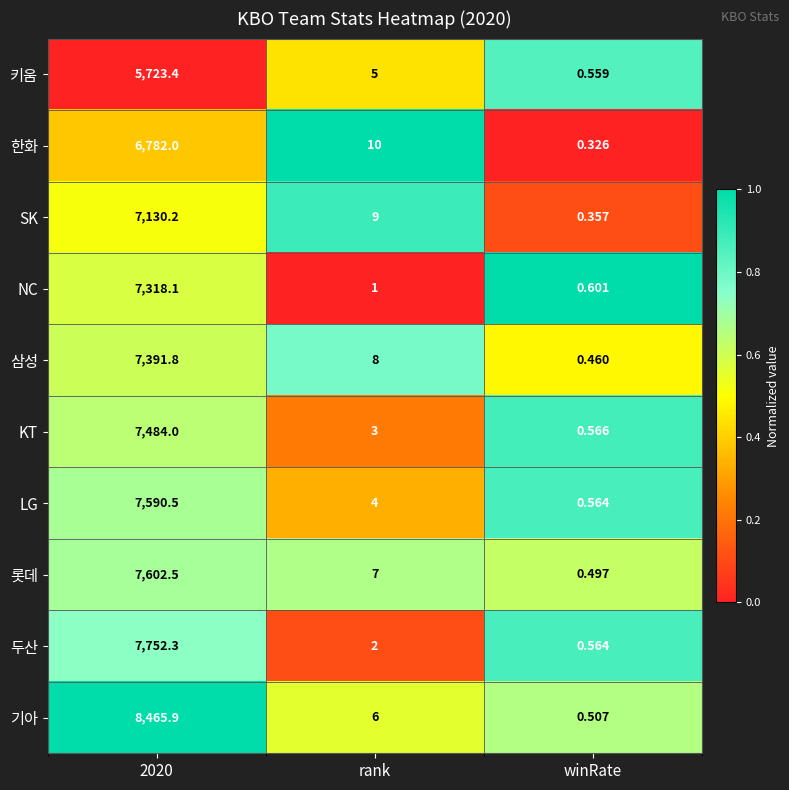

Which label corresponds to the largest value in the chart?

2020